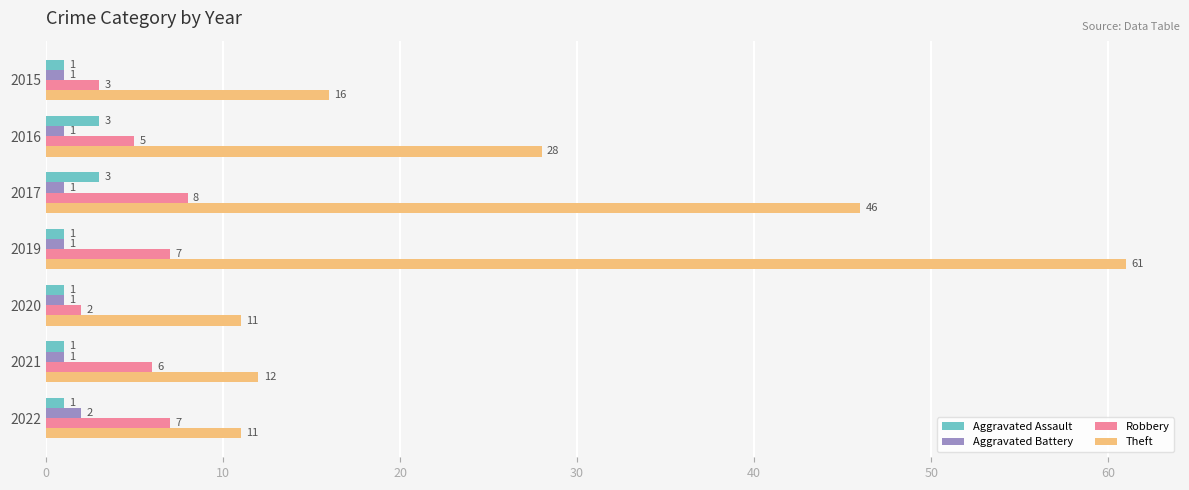

The Robbery series shows 7 at 2016. True or false?

False